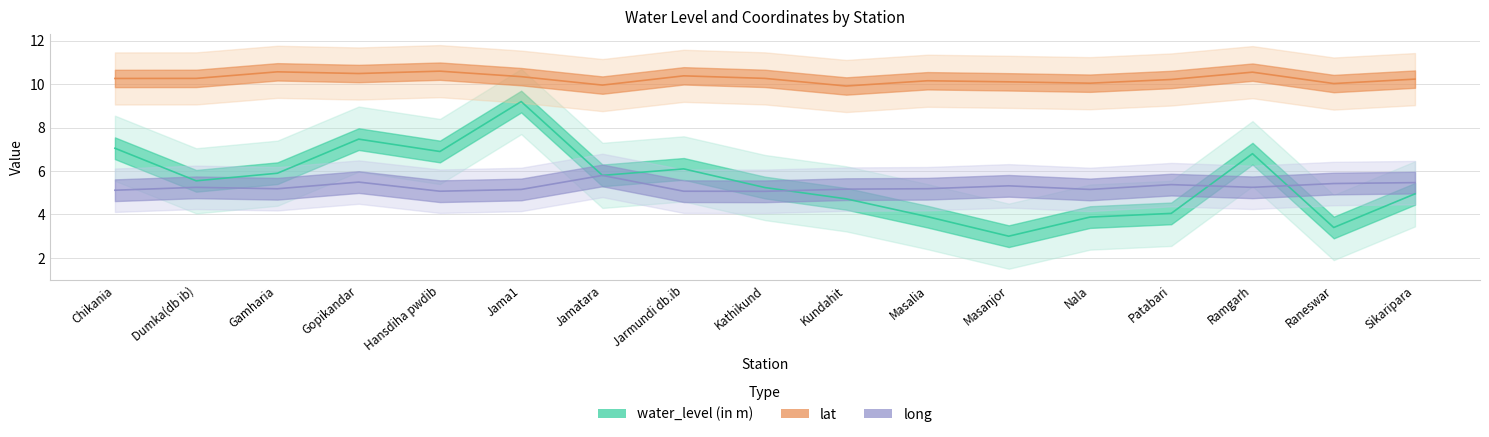

What is the maximum value shown in the chart?

10.6